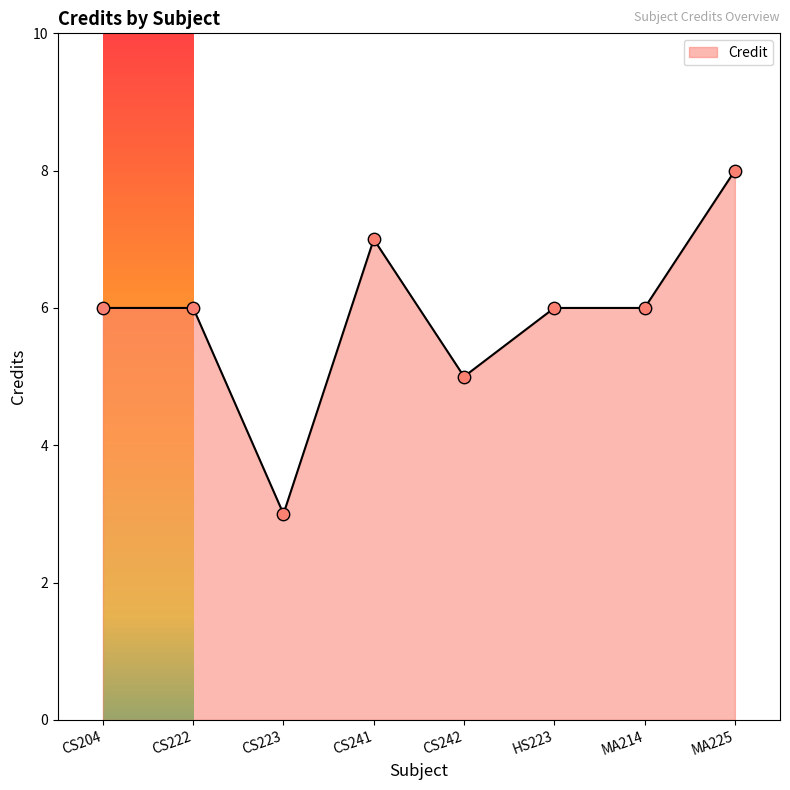

Between CS204 and CS242, which is larger?

CS204